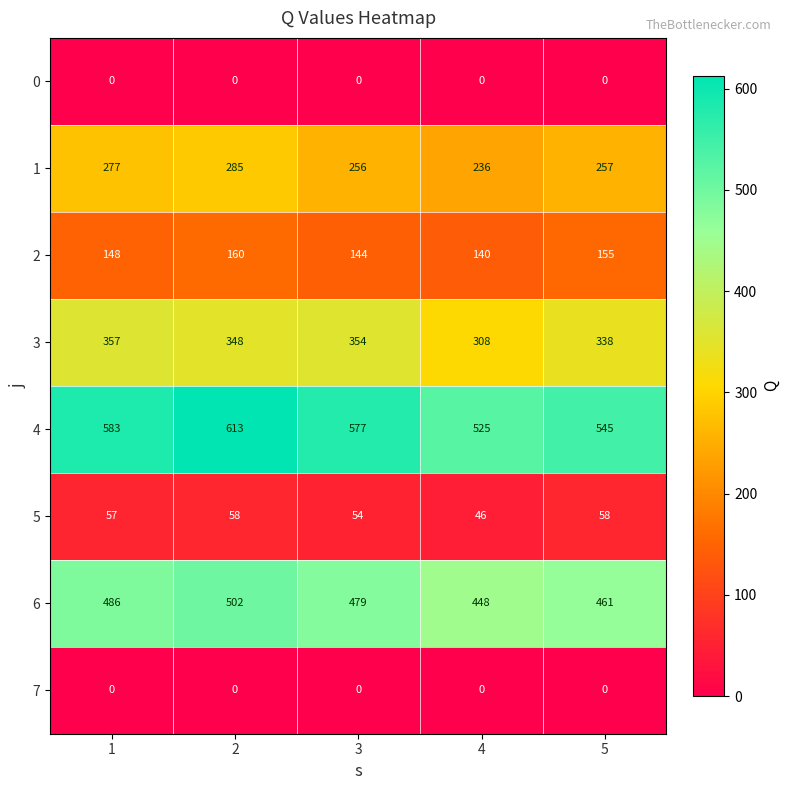

What is the difference between the maximum and second lowest values in the 6 series?

41